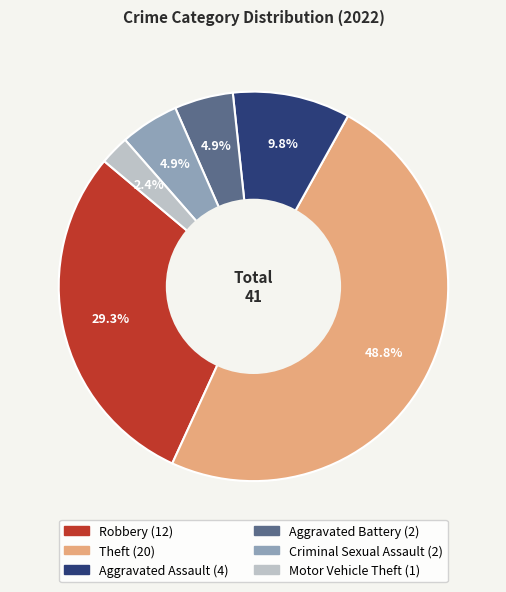

Which slice is the largest?

Theft